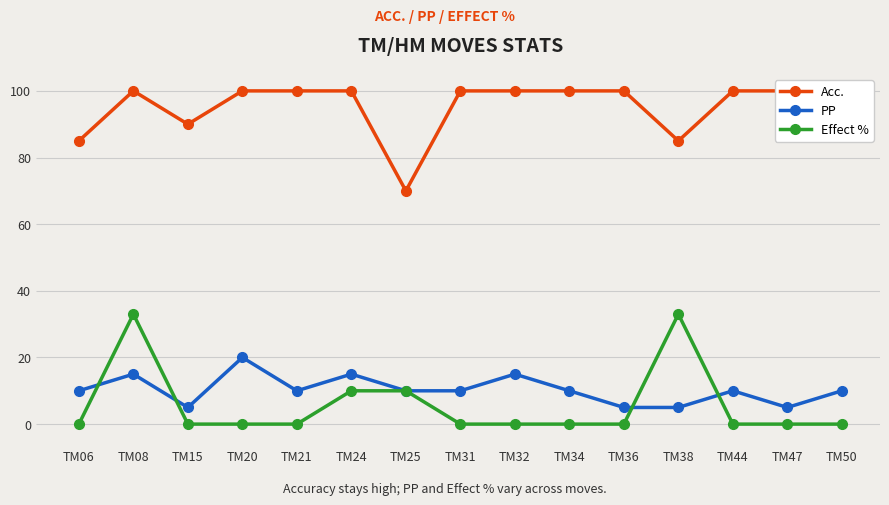

At which label does PP reach its minimum?

TM15